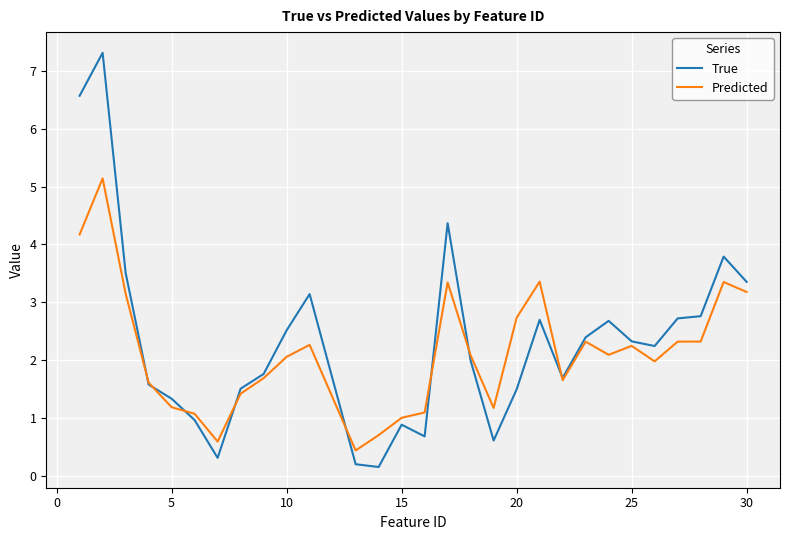

How many lines are shown in the chart?

2